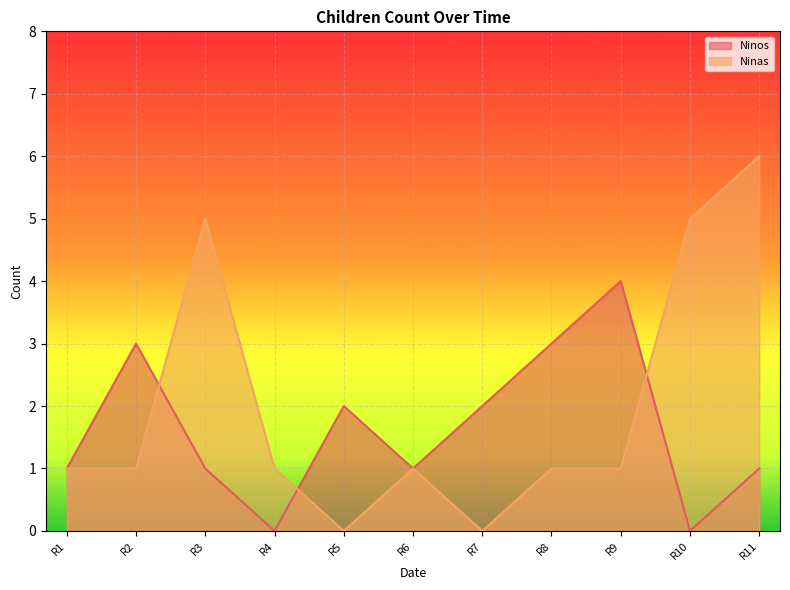

Which category has the highest value in the Ninas series?

R11